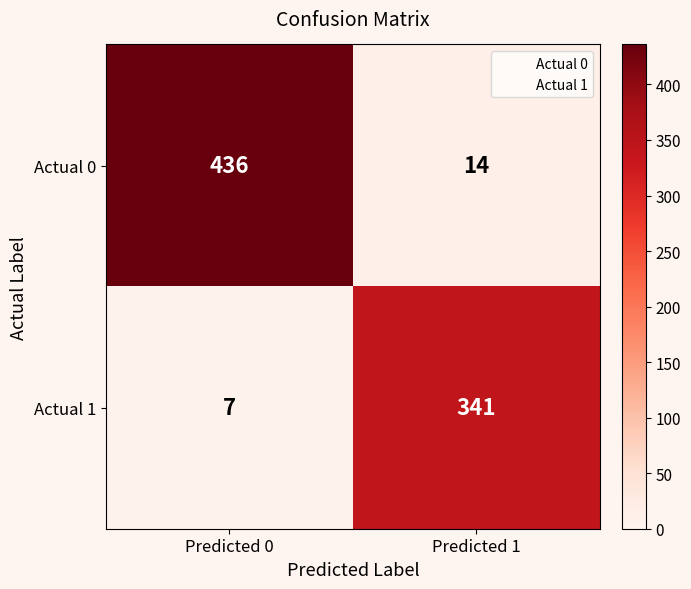

Reading left to right, extract all data points from this chart.

Actual 0: Predicted 0=436	Predicted 1=14
Actual 1: Predicted 0=7	Predicted 1=341